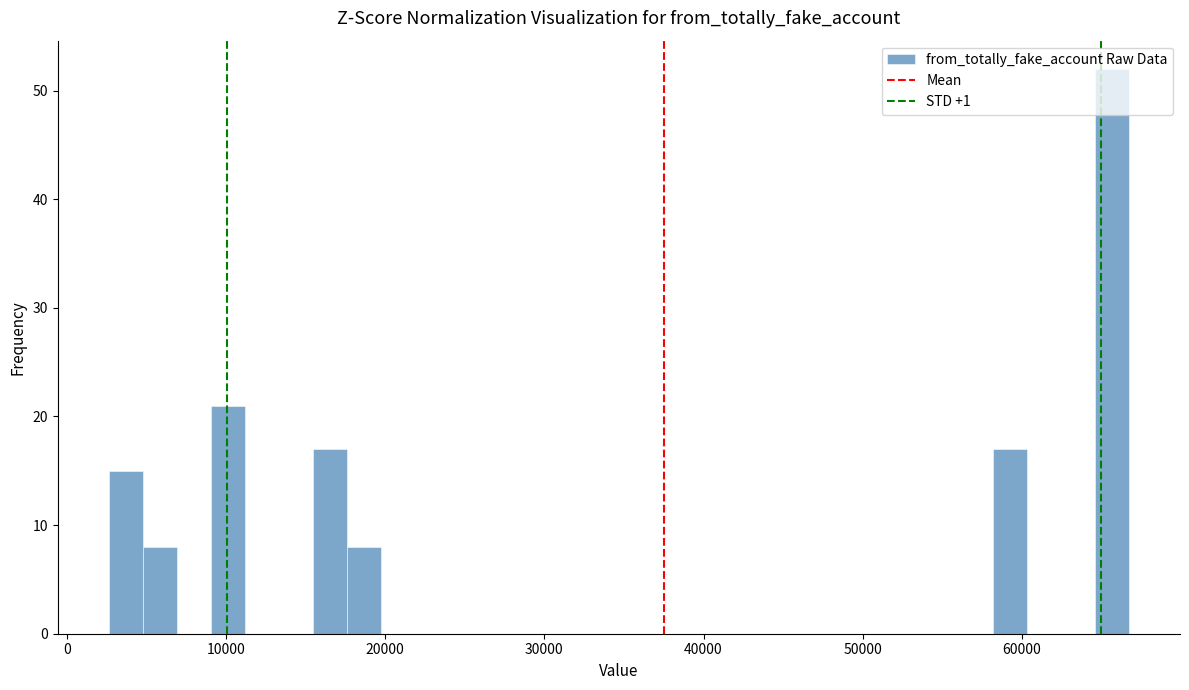

Read against the x-axis, roughly where is the centre of the tallest bar?

66000